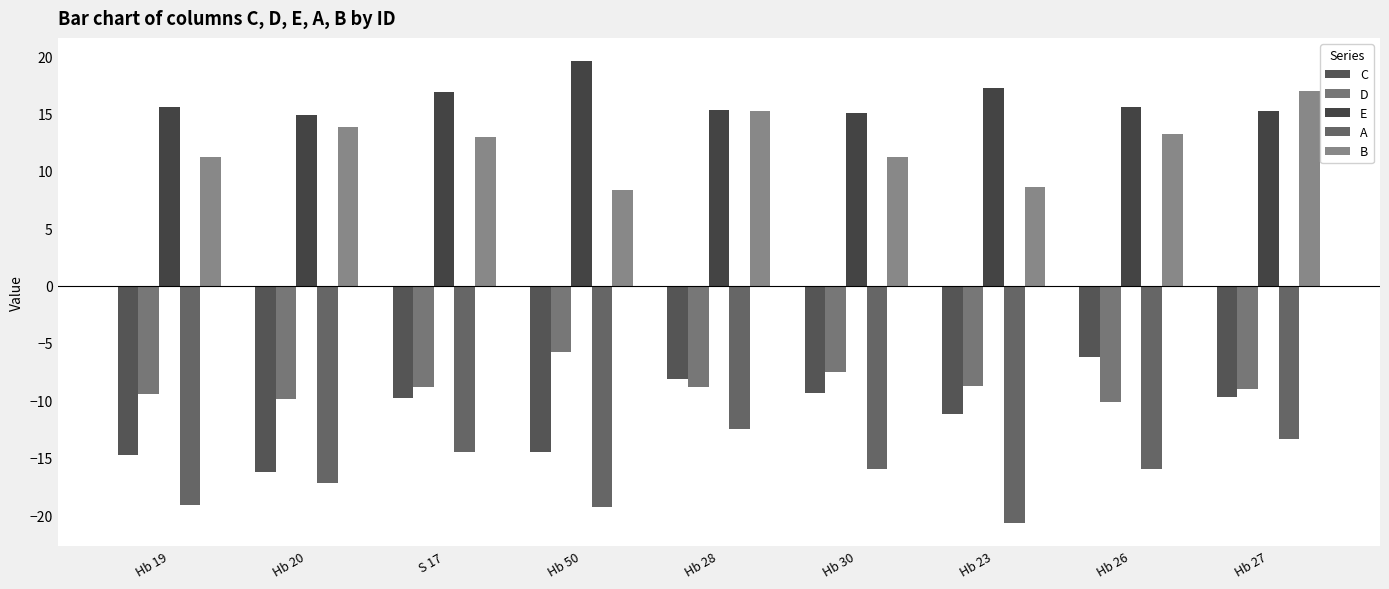

Which category has the lowest value across all series?

Hb 23